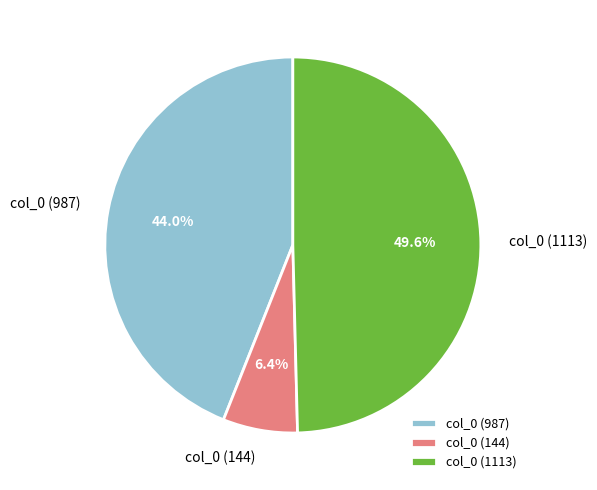

Between col_0 (987) and col_0 (144), which is larger?

col_0 (987)